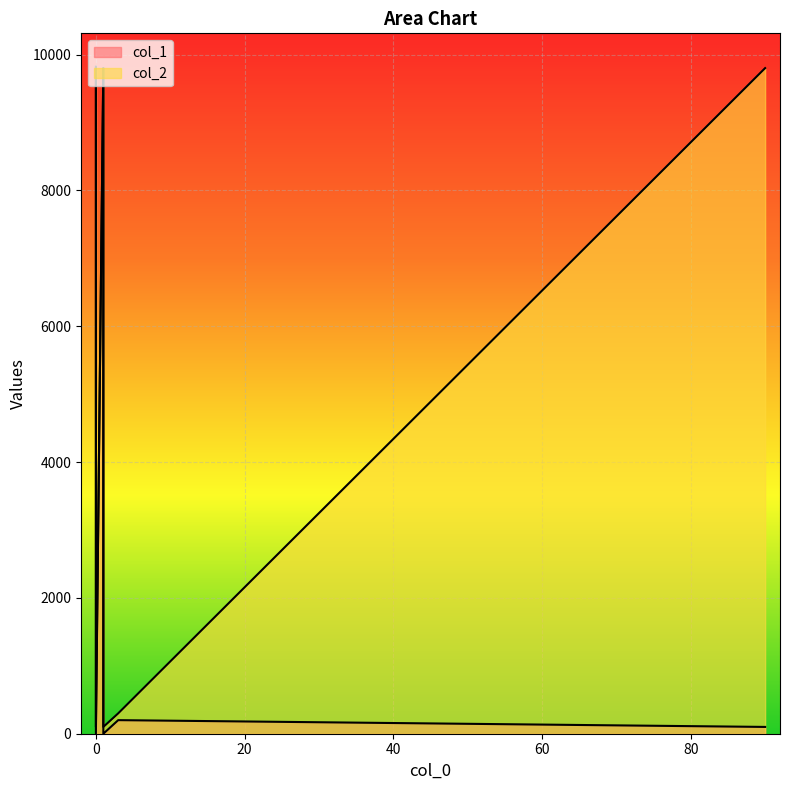

How many data points in col_1 are less than 200?

3